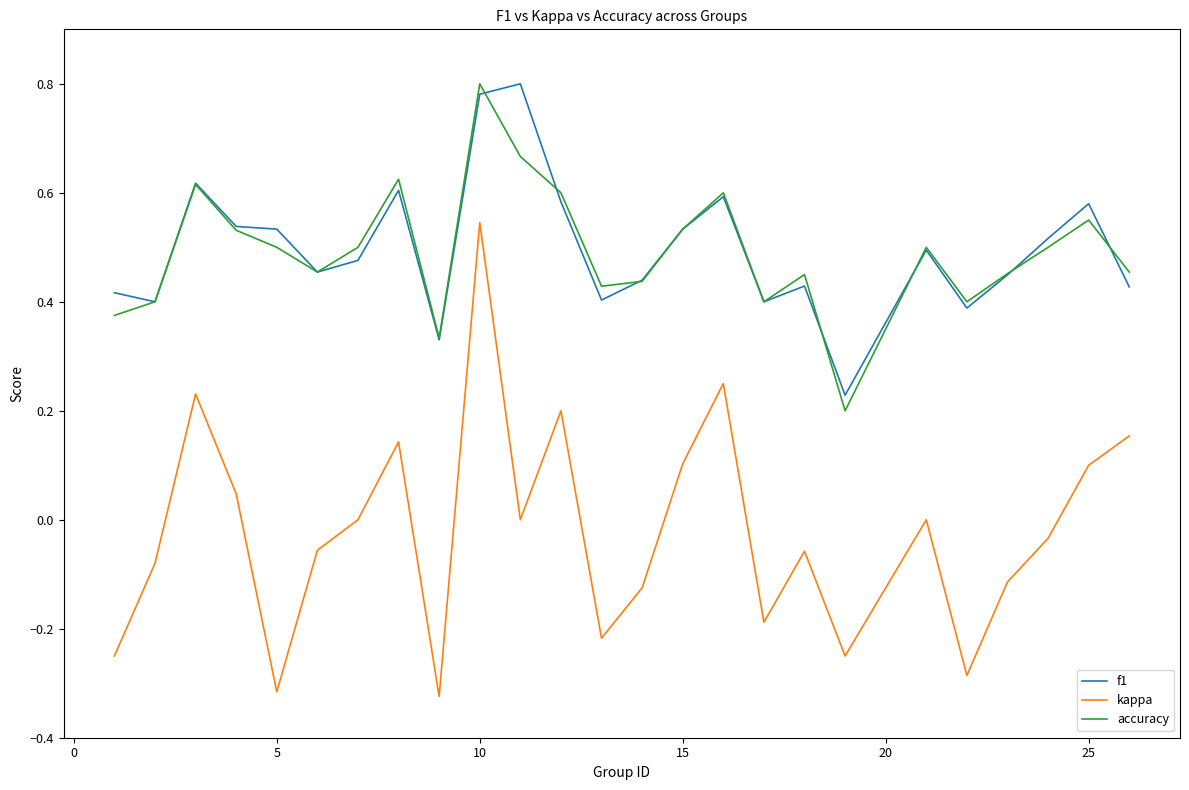

Which series has the widest spread of values?

kappa